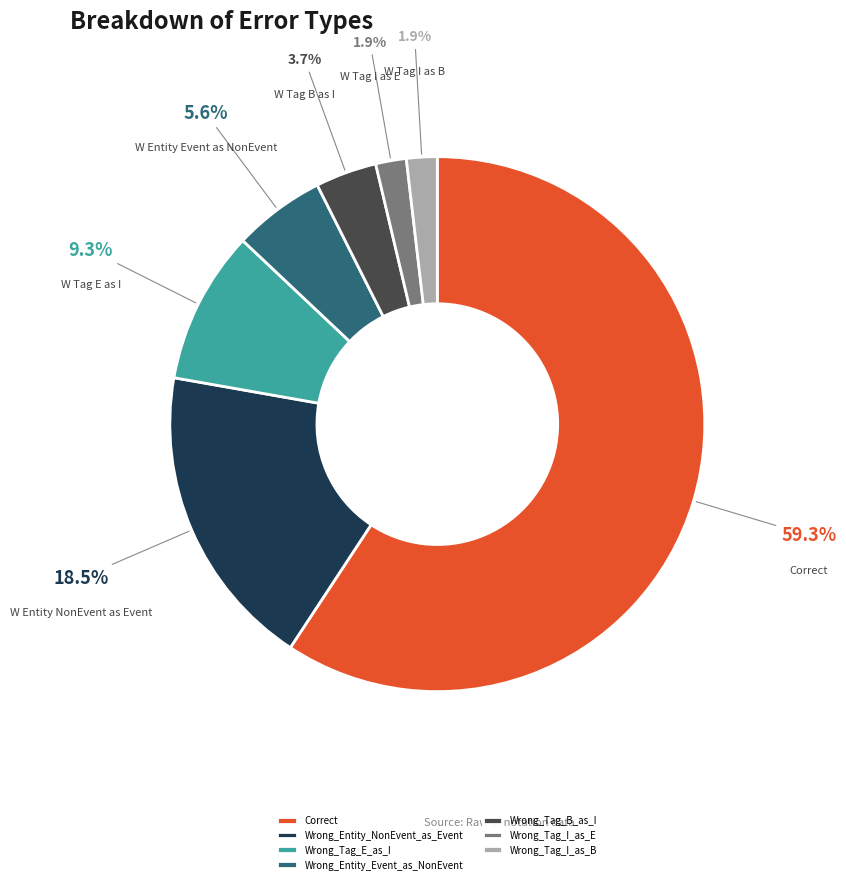

Between Wrong_Tag_E_as_I and Wrong_Entity_Event_as_NonEvent, which is larger?

Wrong_Tag_E_as_I